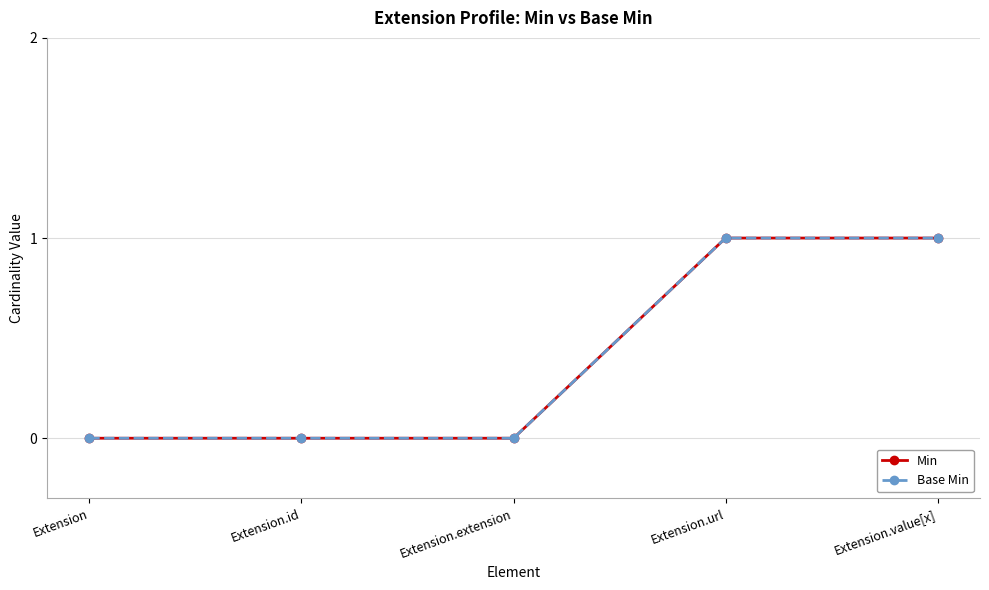

What is the greatest value displayed?

1